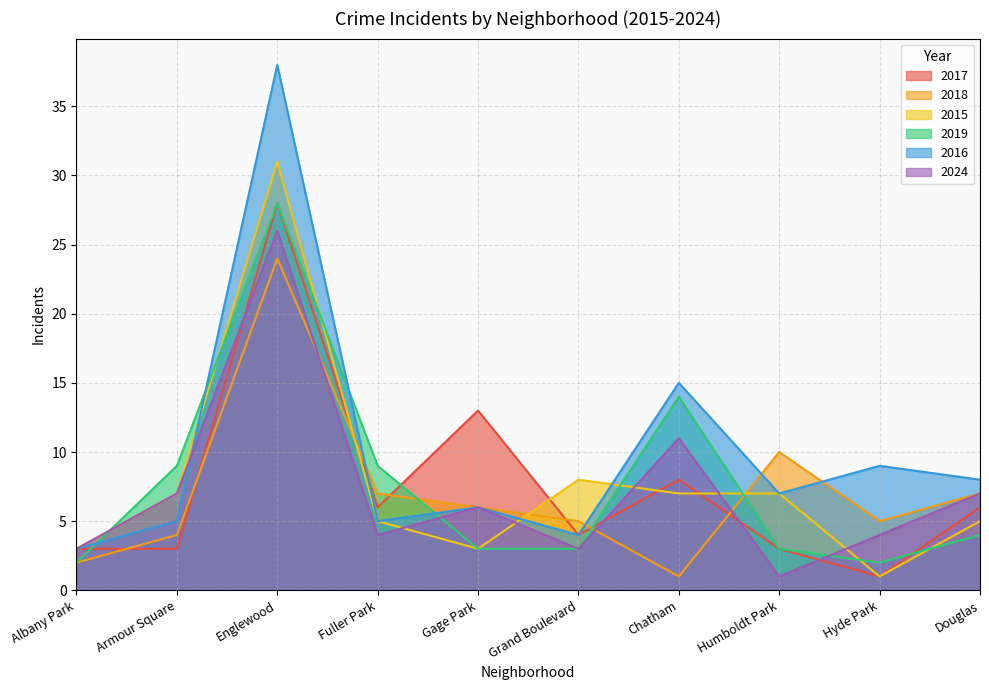

Which series has the largest total across all categories?

2016